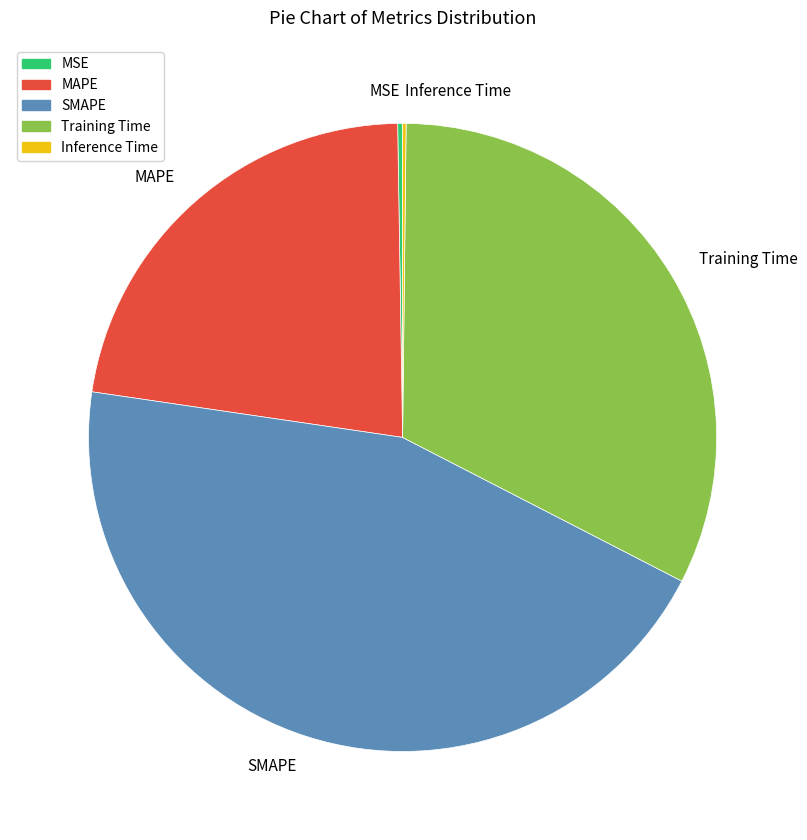

The Training Time slice represents 32% of the pie. True or false?

True